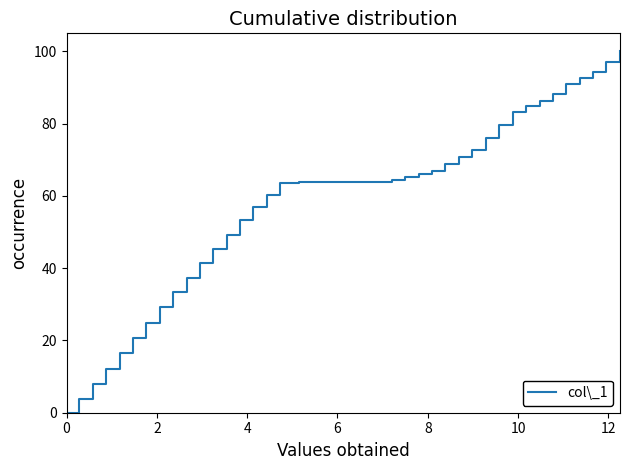

Is this an area chart (filled region under the line)?

No